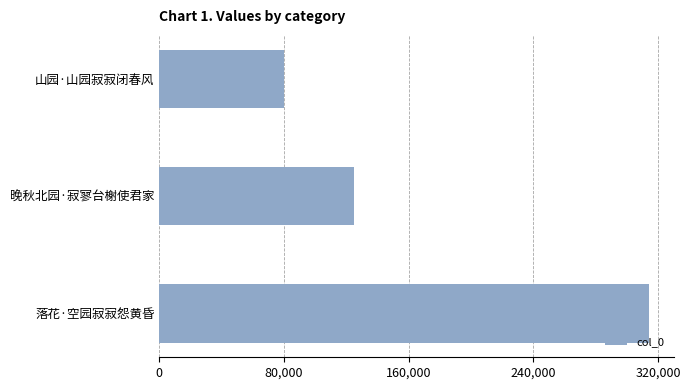

What is the ratio of the value at 山园·山园寂寂闭春风 to the value at 落花·空园寂寂怨黄昏?

0.3